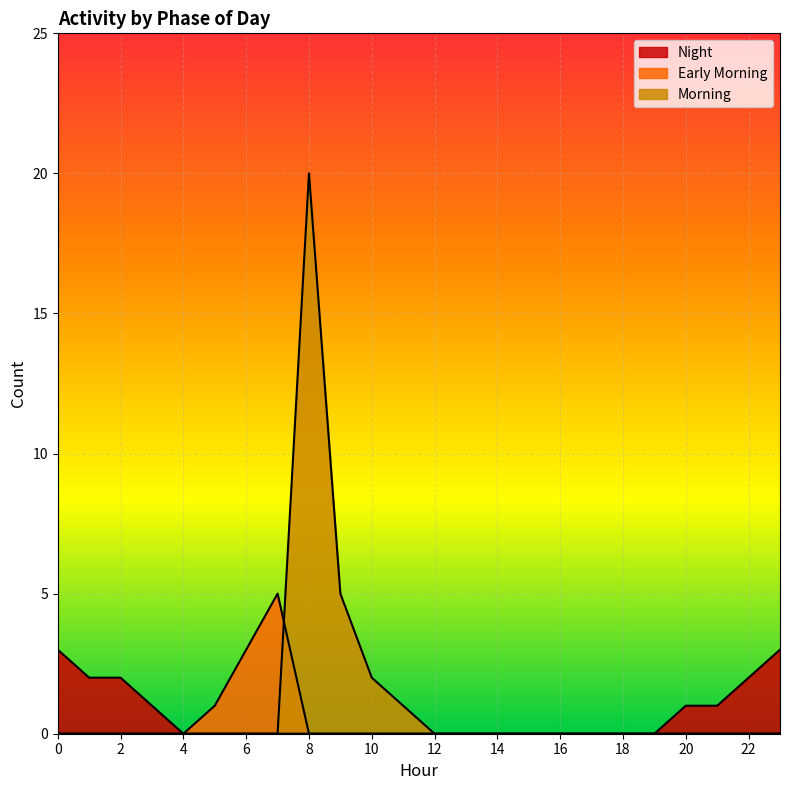

Between 5 and 4, which is larger?

5